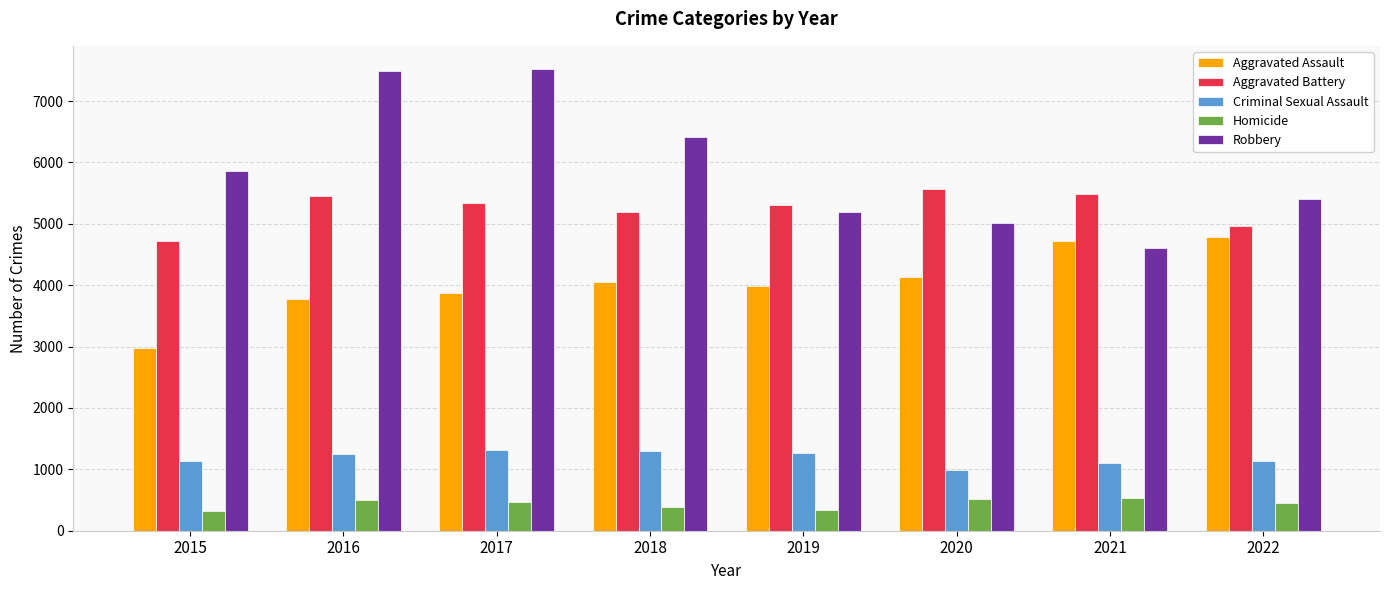

Is the value of Robbery at 2017 greater than the value of Criminal Sexual Assault at 2018?

Yes